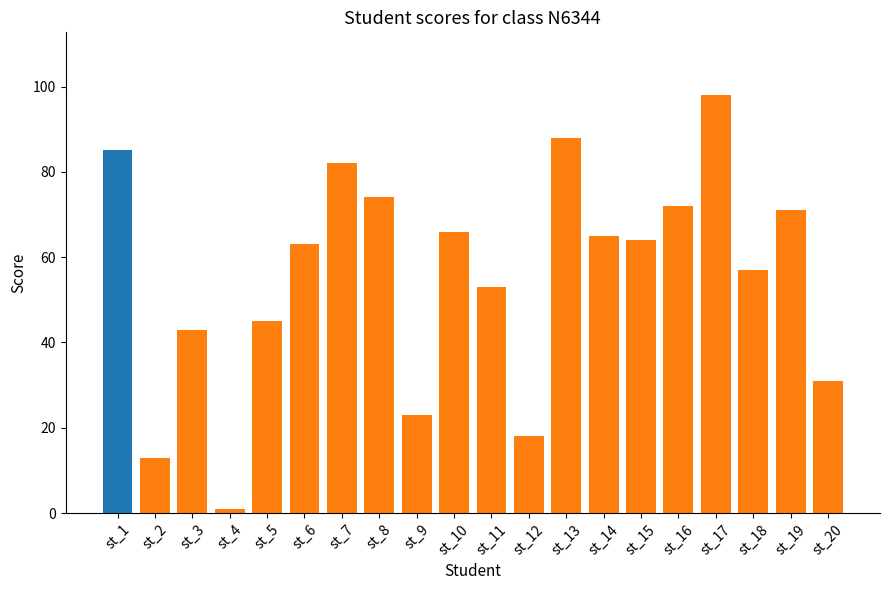

What is the ratio of the value at st_16 to the value at st_11?

1.4